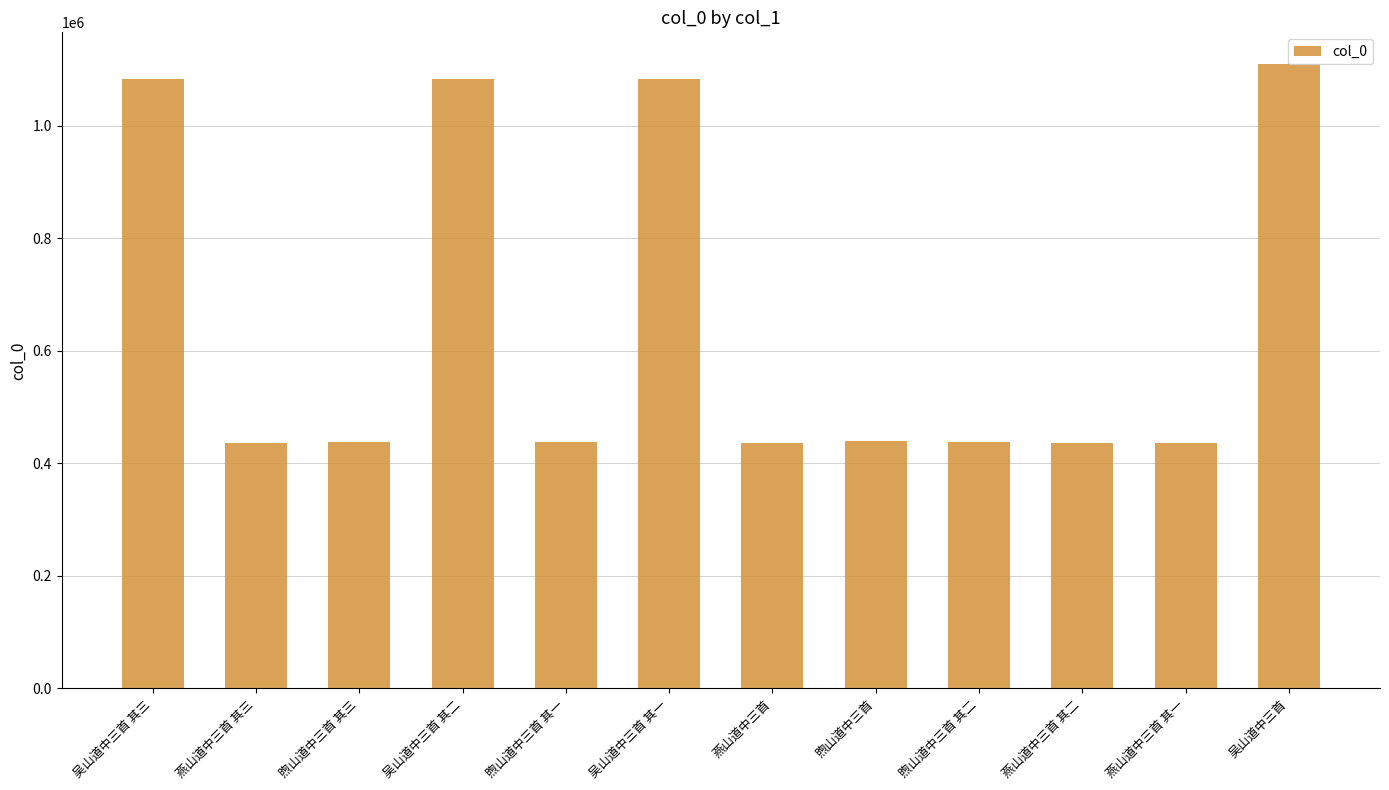

What is the value of the 5th bar from the left?

438178